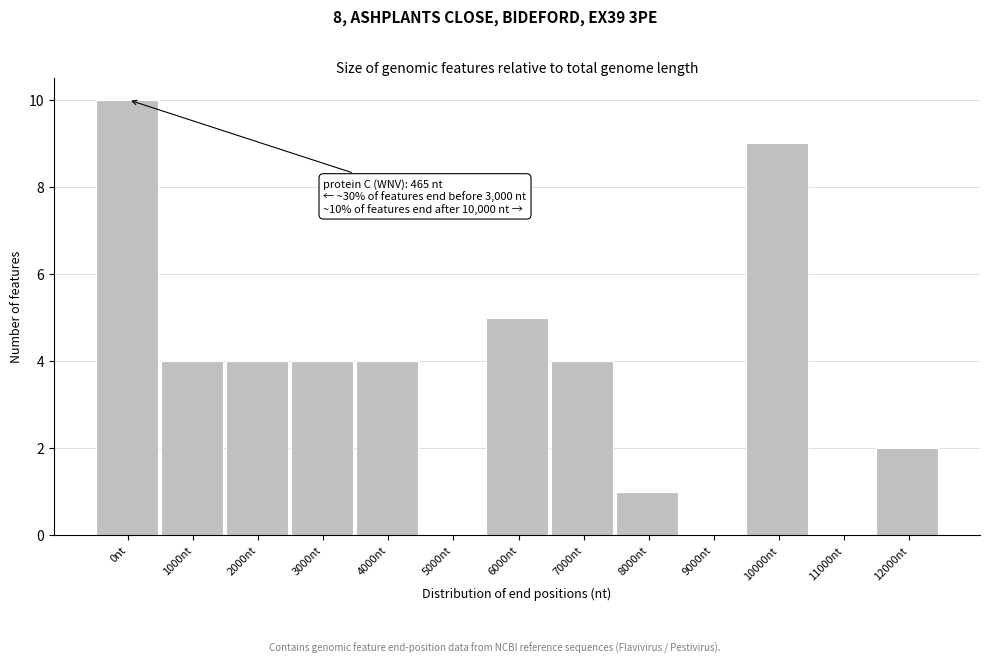

Reading left to right, extract all data points from this chart.

0nt=10	1000nt=4	2000nt=4	3000nt=4	4000nt=4	5000nt=0	6000nt=5	7000nt=4	8000nt=1	9000nt=0	10000nt=9	11000nt=0	12000nt=2